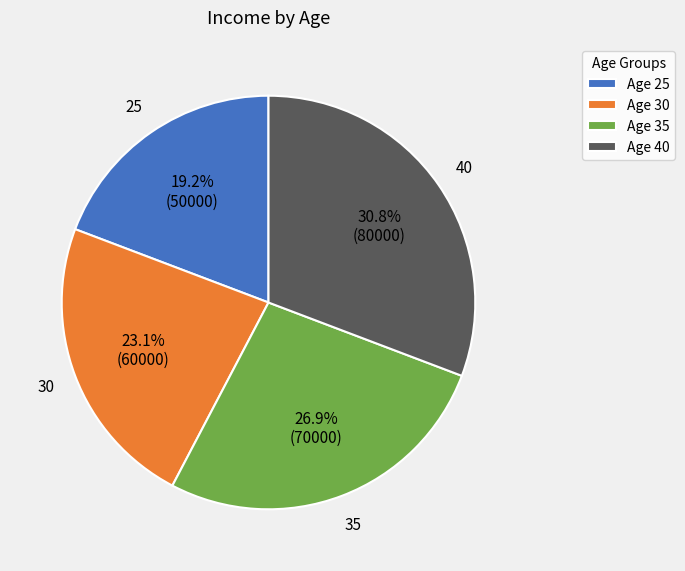

Between 40 and 35, which is larger?

40